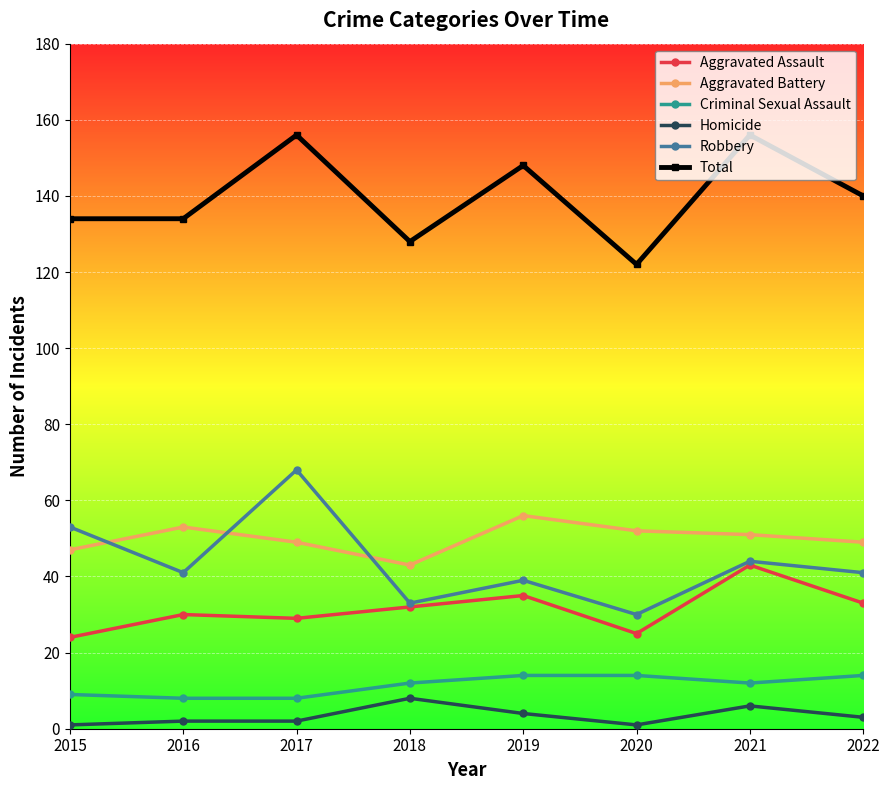

Reading left to right, list all the values displayed in this chart.

Aggravated Assault: 2015=24	2016=30	2017=29	2018=32	2019=35	2020=25	2021=43	2022=33
Aggravated Battery: 2015=47	2016=53	2017=49	2018=43	2019=56	2020=52	2021=51	2022=49
Criminal Sexual Assault: 2015=9	2016=8	2017=8	2018=12	2019=14	2020=14	2021=12	2022=14
Homicide: 2015=1	2016=2	2017=2	2018=8	2019=4	2020=1	2021=6	2022=3
Robbery: 2015=53	2016=41	2017=68	2018=33	2019=39	2020=30	2021=44	2022=41
Total: 2015=134	2016=134	2017=156	2018=128	2019=148	2020=122	2021=156	2022=140